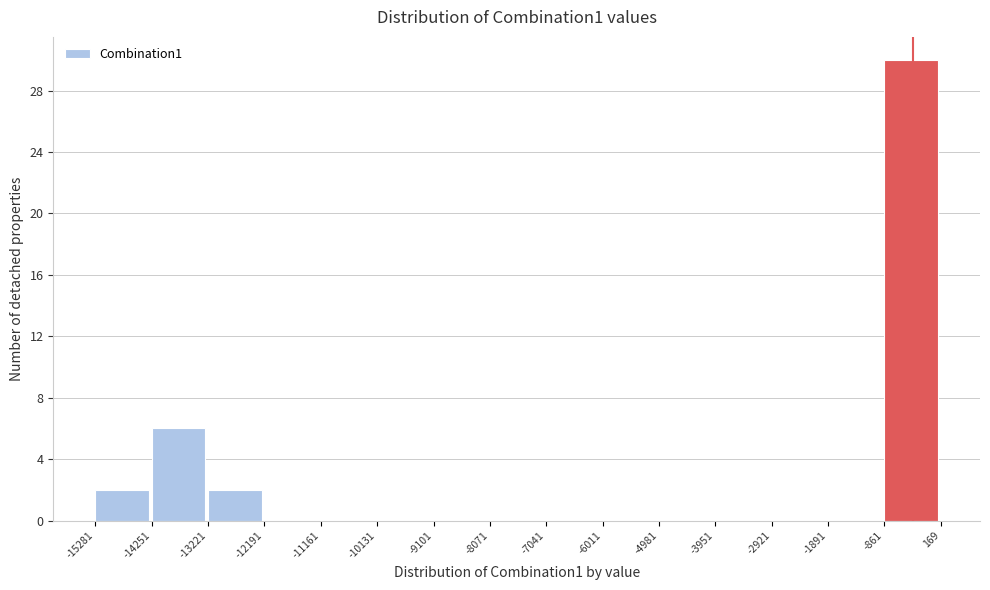

Reading left to right, list every bar in this chart as the range it spans on the x-axis followed by its height. The values are not printed on the chart, so give them approximately, as read against the axis.

-15281 to -14251: 2
-14251 to -13221: 6
-13221 to -12191: 2
-12191 to -11161: 0
-11161 to -10131: 0
-10131 to -9101: 0
-9101 to -8071: 0
-8071 to -7041: 0
-7041 to -6011: 0
-6011 to -4981: 0
-4981 to -3951: 0
-3951 to -2921: 0
-2921 to -1891: 0
-1891 to -861: 0
-861 to 169: 30